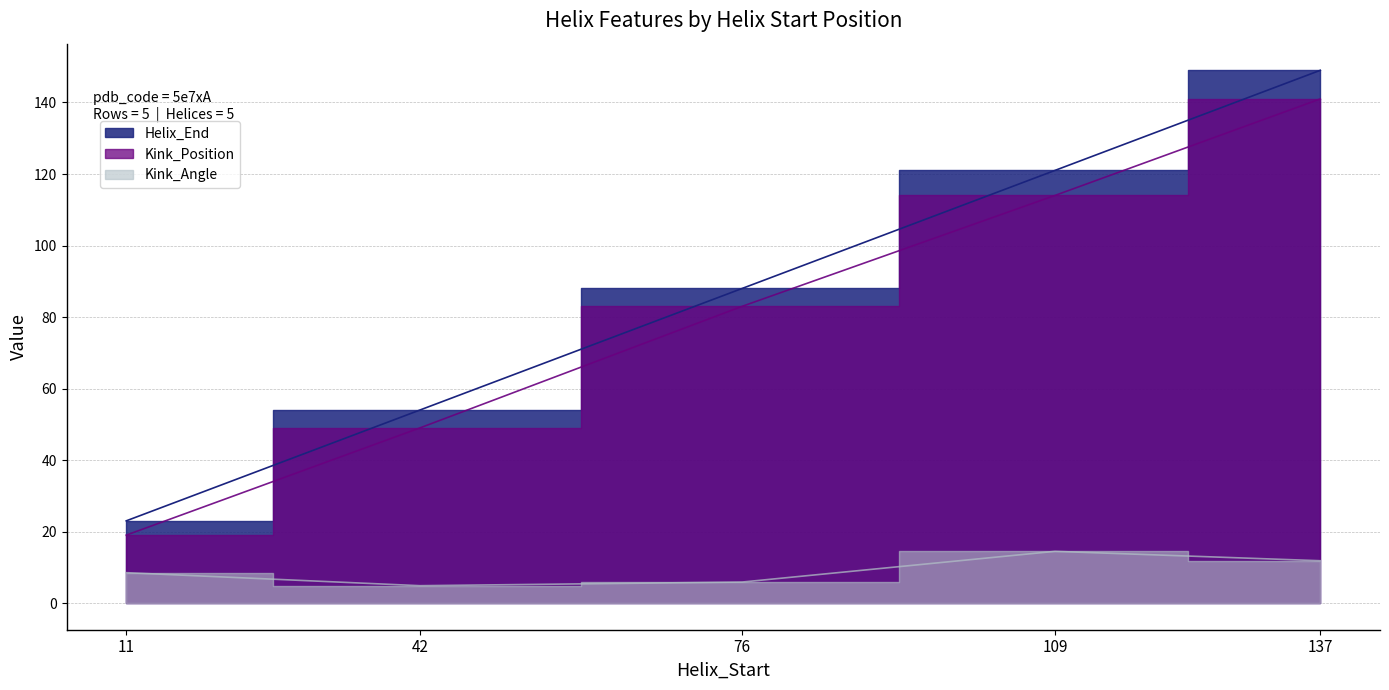

Reading right to left, extract all data points from this chart.

Helix_End: 149.0	121.0	88.0	54.0	23.0
Kink_Position: 141.0	114.0	83.0	49.0	19.0
Kink_Angle: 11.8	14.5	5.9	4.9	8.5